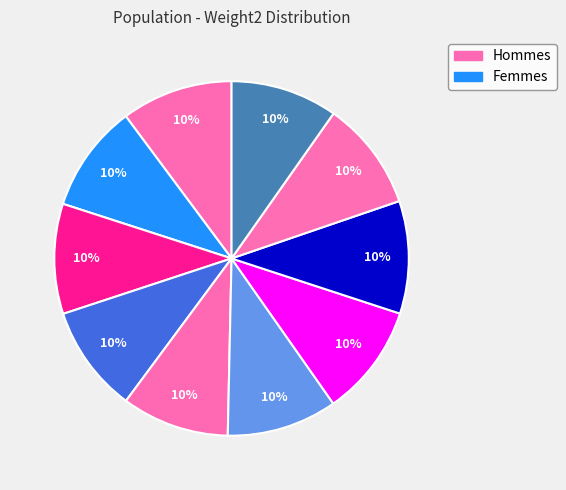

Is there any slice that represents more than half of the pie?

No